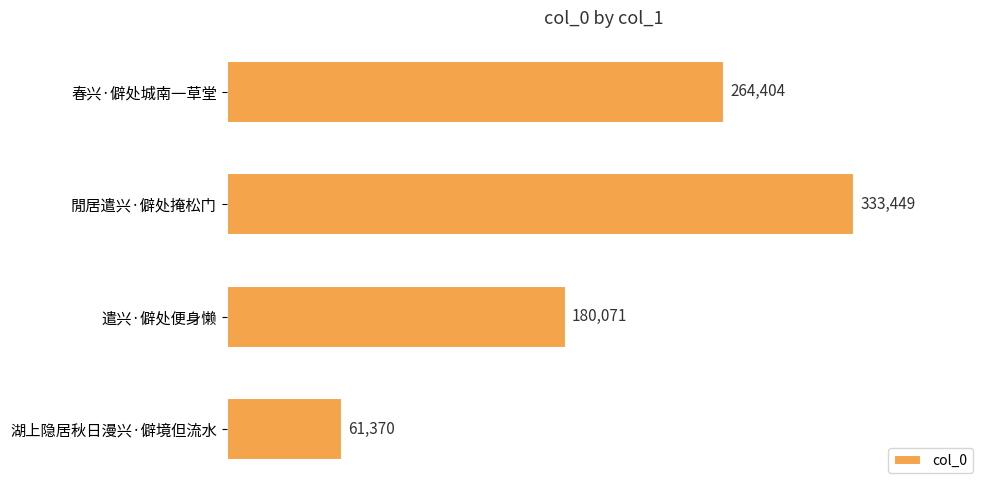

What is the average value?

209824